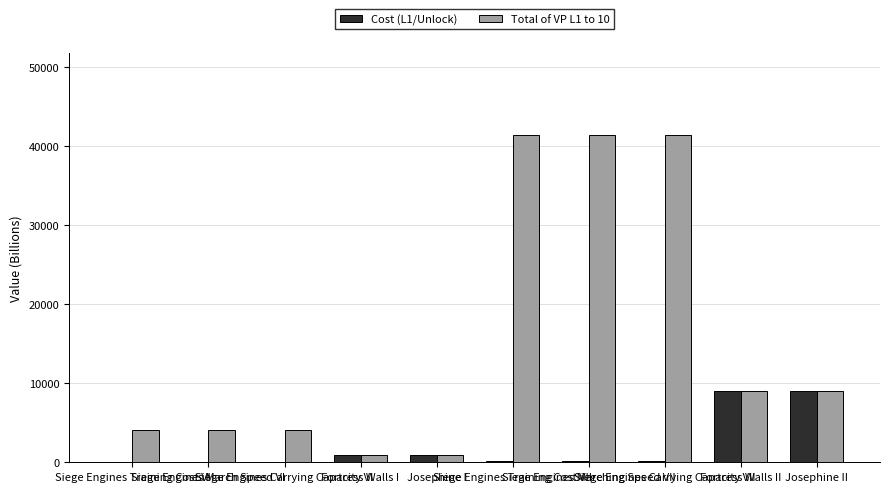

What is the sum of all Total of VP L1 to 10 values?

156614.7